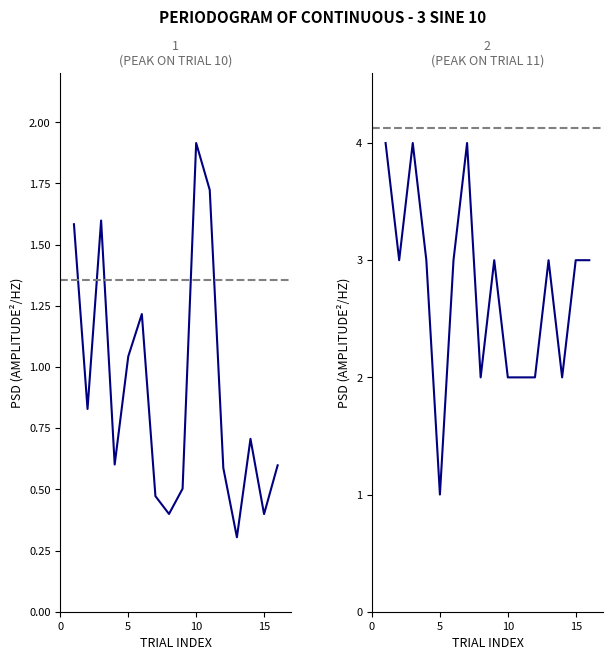

What is the difference between the maximum and minimum values in the respMat_10 series?

1.6